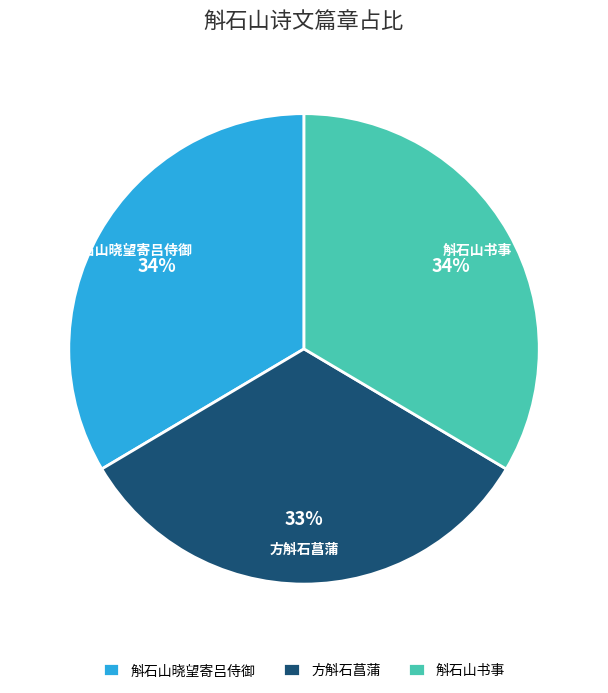

Is 方斛石菖蒲 the majority of the pie?

No